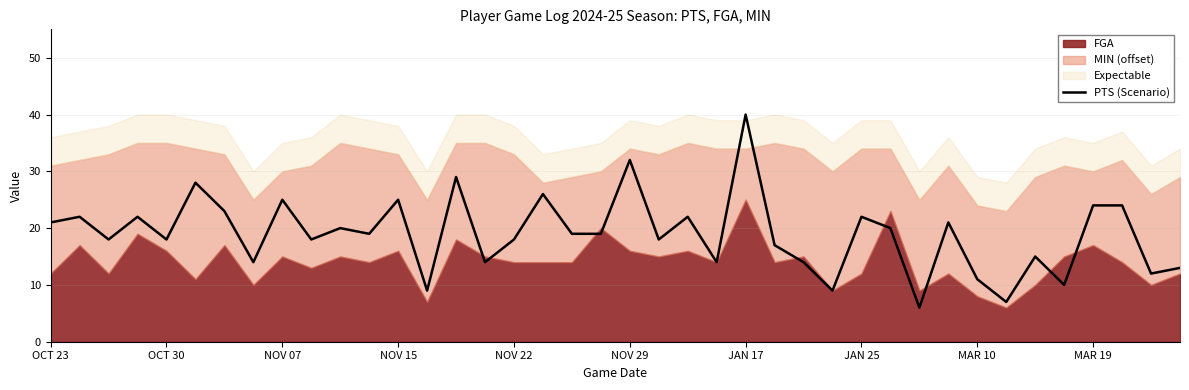

Reading left to right, transcribe all the data shown in this chart.

21	22	18	22	18	28	23	14	25	18	20	19	25	9	29	14	18	26	19	19	32	18	22	14	40	17	14	9	22	20	6	21	11	7	15	10	24	24	12	13